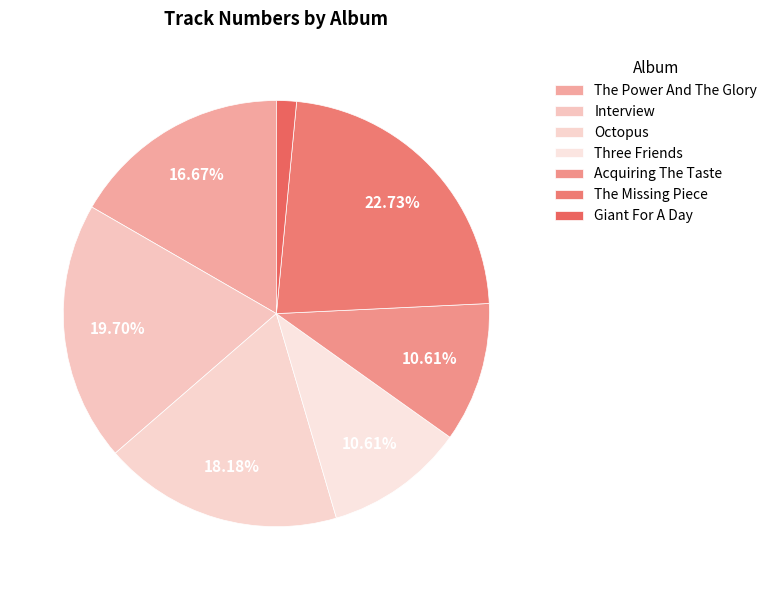

Is there any slice that represents more than half of the pie?

No